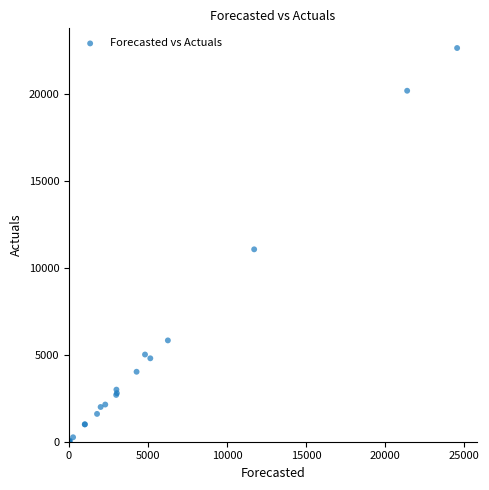

What Y value in the scatter plot is closest to 11335?

11078